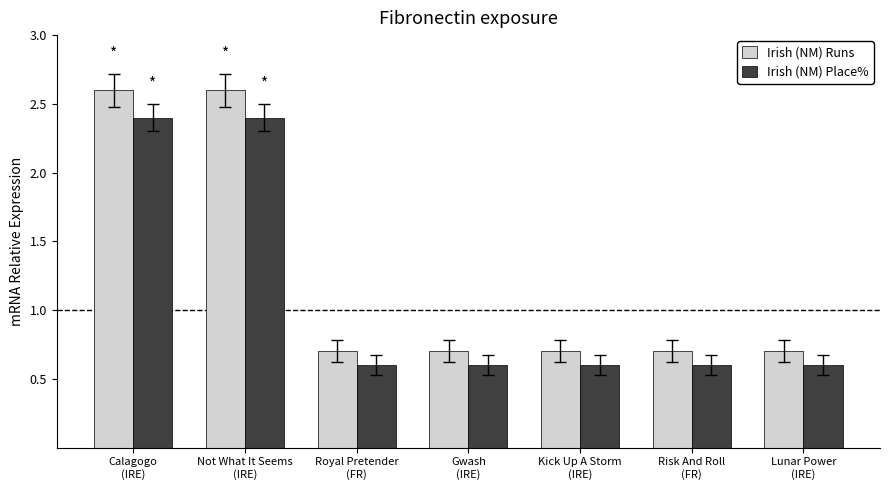

Reading left to right, transcribe all the data shown in this chart.

Irish (NM) Runs: Calagogo
(IRE)=2.6	Not What It Seems
(IRE)=2.6	Royal Pretender
(FR)=0.7	Gwash
(IRE)=0.7	Kick Up A Storm
(IRE)=0.7	Risk And Roll
(FR)=0.7	Lunar Power
(IRE)=0.7
Irish (NM) Place%: Calagogo
(IRE)=2.4	Not What It Seems
(IRE)=2.4	Royal Pretender
(FR)=0.6	Gwash
(IRE)=0.6	Kick Up A Storm
(IRE)=0.6	Risk And Roll
(FR)=0.6	Lunar Power
(IRE)=0.6